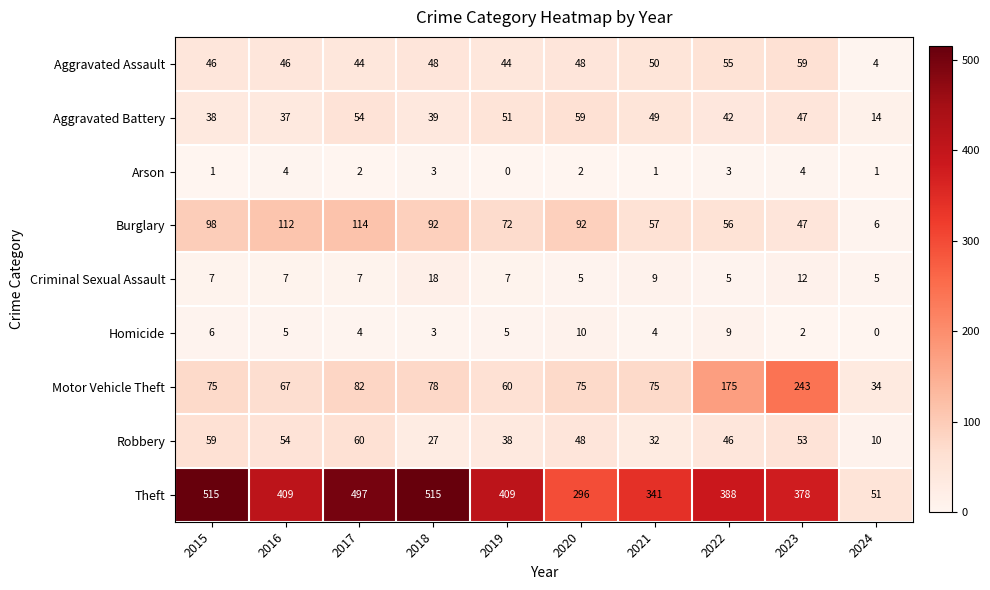

What is the difference between the highest and lowest values at 2019?

409